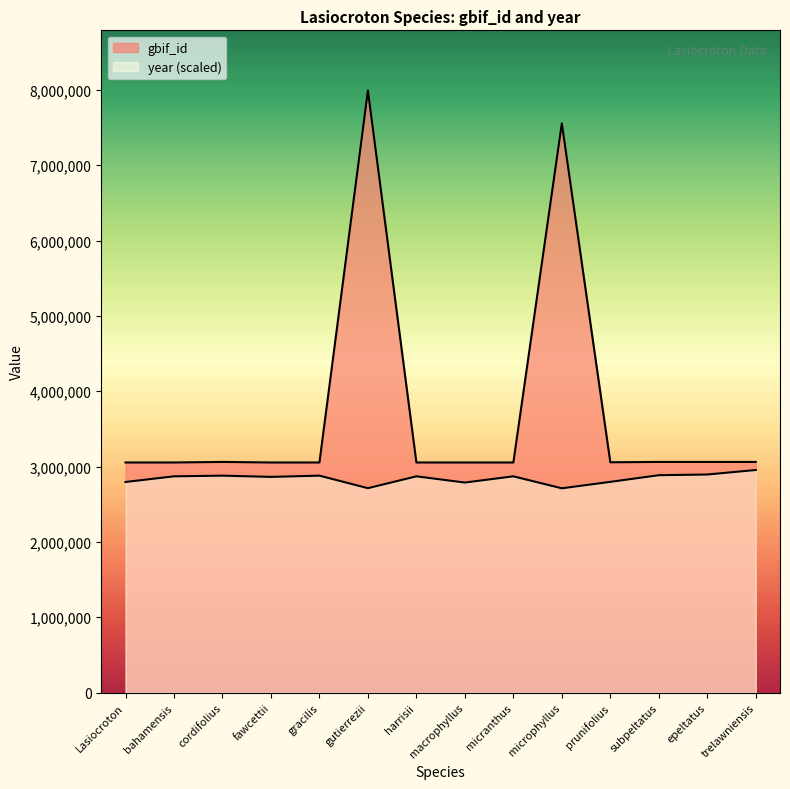

What is the lowest value of the gbif_id series?

3054817